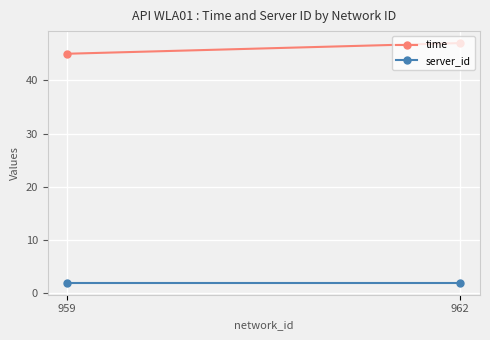

What is the average value of the time series?

46